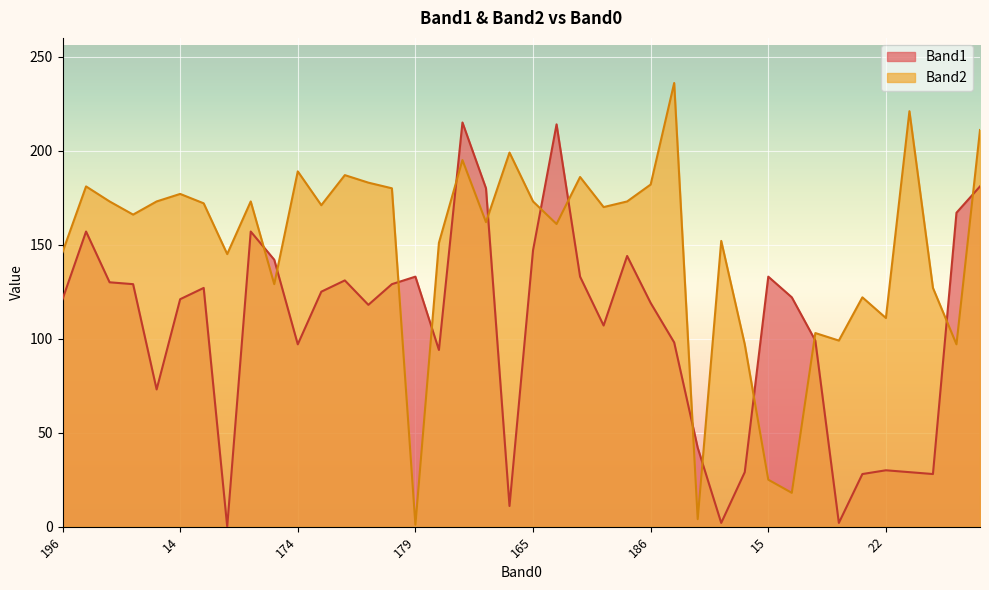

At which label does Band1 reach its peak?

164